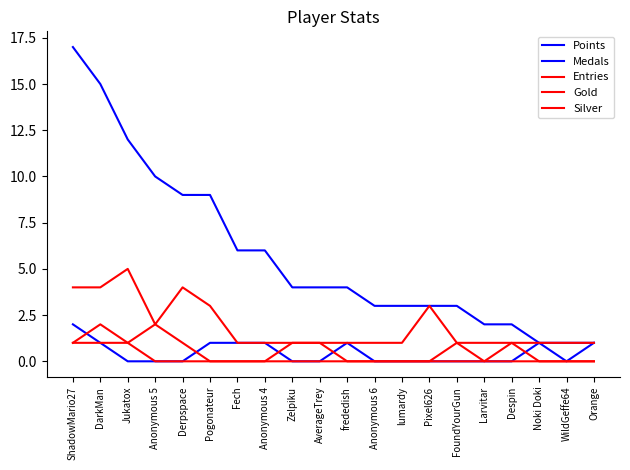

Reading right to left, list all the values displayed in this chart.

Points: Orange=1	WildGeffe64=1	Noki Doki=1	Despin=2	Larvitar=2	FoundYourGun=3	Pixel626=3	lumardy=3	Anonymous 6=3	frededish=4	AverageTrey=4	Zelpiku=4	Anonymous 4=6	Fech=6	Pogonateur=9	Derpspace=9	Anonymous 5=10	Jukatox=12	DarkMan=15	ShadowMario27=17
Medals: Orange=1	WildGeffe64=0	Noki Doki=1	Despin=0	Larvitar=0	FoundYourGun=0	Pixel626=0	lumardy=0	Anonymous 6=0	frededish=1	AverageTrey=0	Zelpiku=0	Anonymous 4=1	Fech=1	Pogonateur=1	Derpspace=0	Anonymous 5=0	Jukatox=0	DarkMan=1	ShadowMario27=2
Entries: Orange=1	WildGeffe64=1	Noki Doki=1	Despin=1	Larvitar=1	FoundYourGun=1	Pixel626=3	lumardy=1	Anonymous 6=1	frededish=1	AverageTrey=1	Zelpiku=1	Anonymous 4=1	Fech=1	Pogonateur=3	Derpspace=4	Anonymous 5=2	Jukatox=5	DarkMan=4	ShadowMario27=4
Gold: Orange=0	WildGeffe64=0	Noki Doki=0	Despin=0	Larvitar=0	FoundYourGun=1	Pixel626=0	lumardy=0	Anonymous 6=0	frededish=0	AverageTrey=0	Zelpiku=0	Anonymous 4=0	Fech=0	Pogonateur=0	Derpspace=1	Anonymous 5=2	Jukatox=1	DarkMan=1	ShadowMario27=1
Silver: Orange=0	WildGeffe64=0	Noki Doki=0	Despin=1	Larvitar=0	FoundYourGun=0	Pixel626=0	lumardy=0	Anonymous 6=0	frededish=0	AverageTrey=1	Zelpiku=1	Anonymous 4=0	Fech=0	Pogonateur=0	Derpspace=0	Anonymous 5=0	Jukatox=1	DarkMan=2	ShadowMario27=1